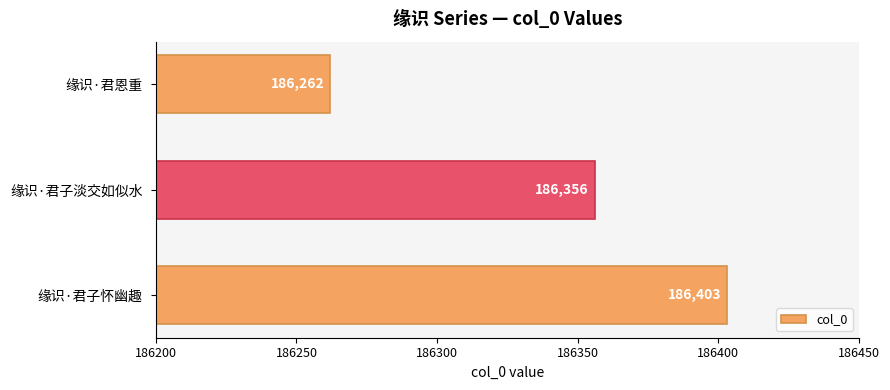

Count the number of data series in this chart.

1